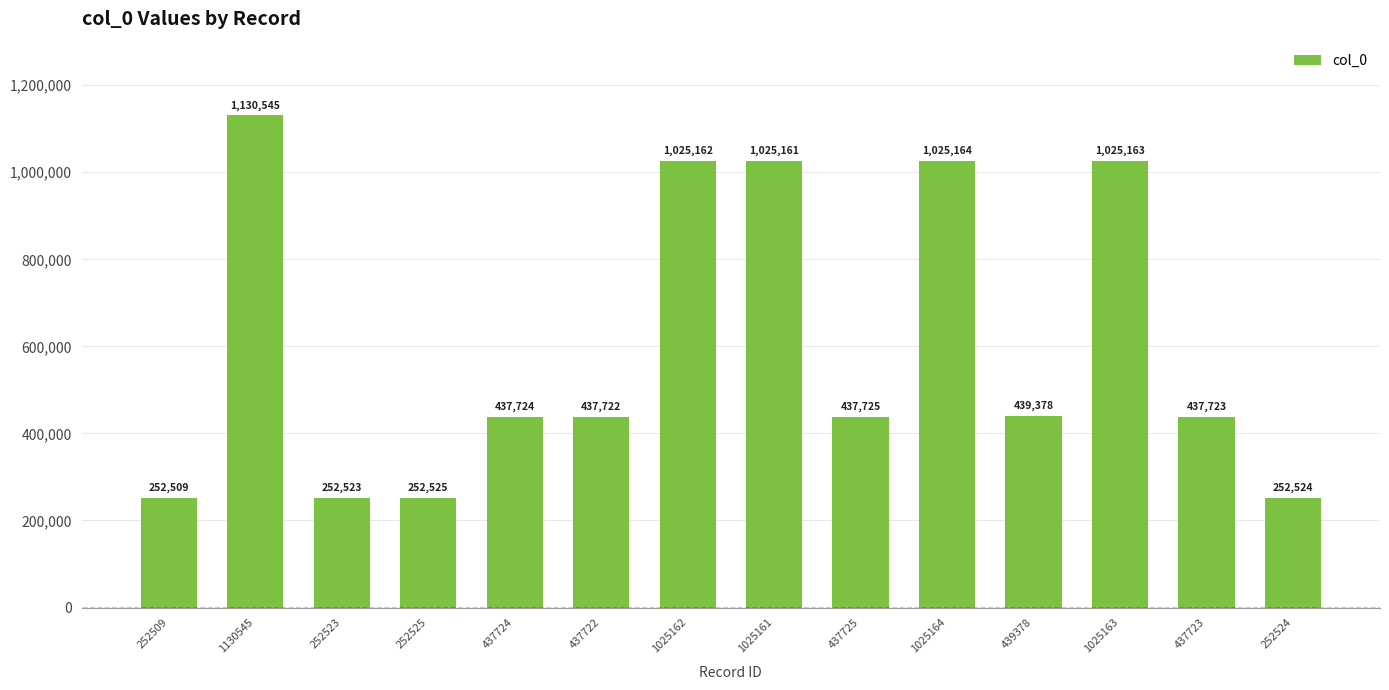

What is the average value?

602253